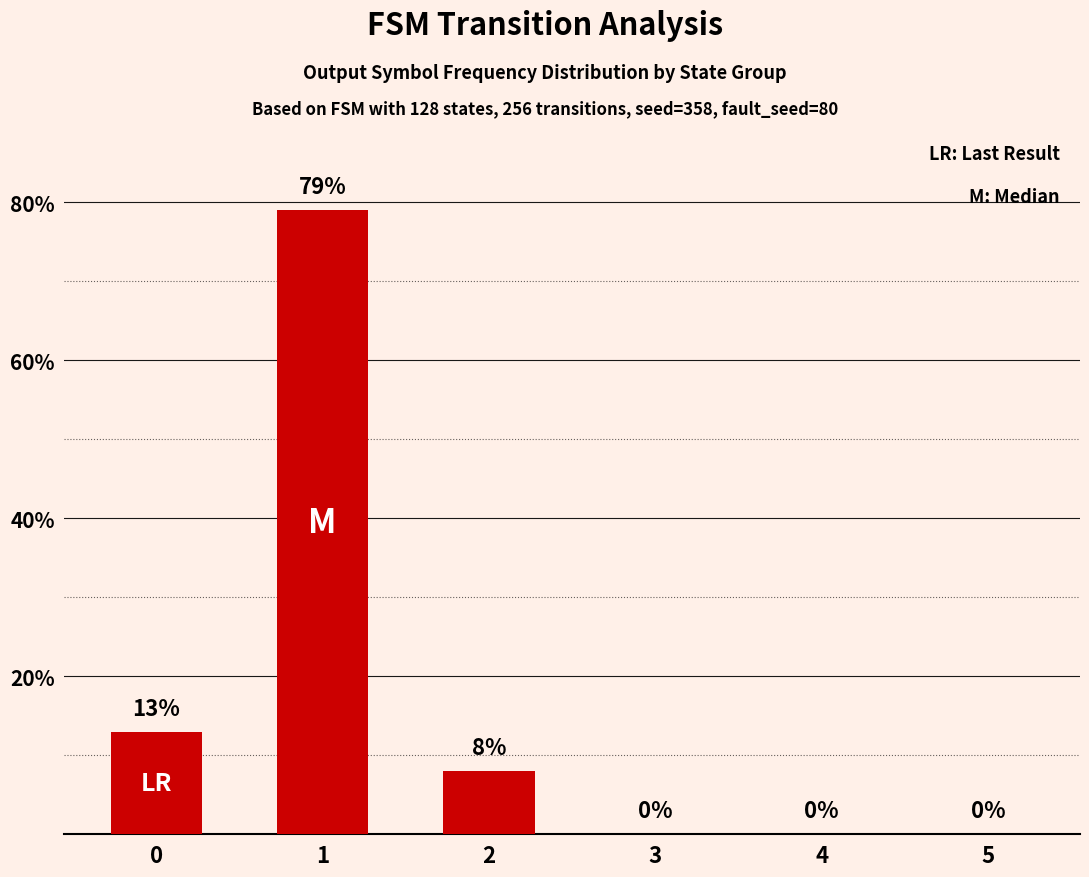

True or false: the data shows 17 at 1.

False